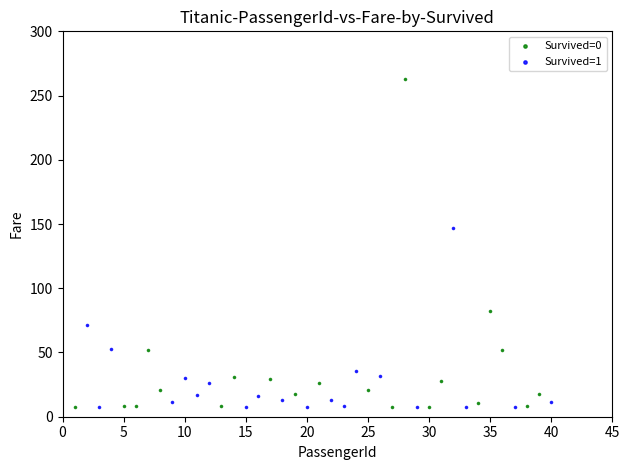

Which series has the largest Y range (max minus min)?

Survived=0